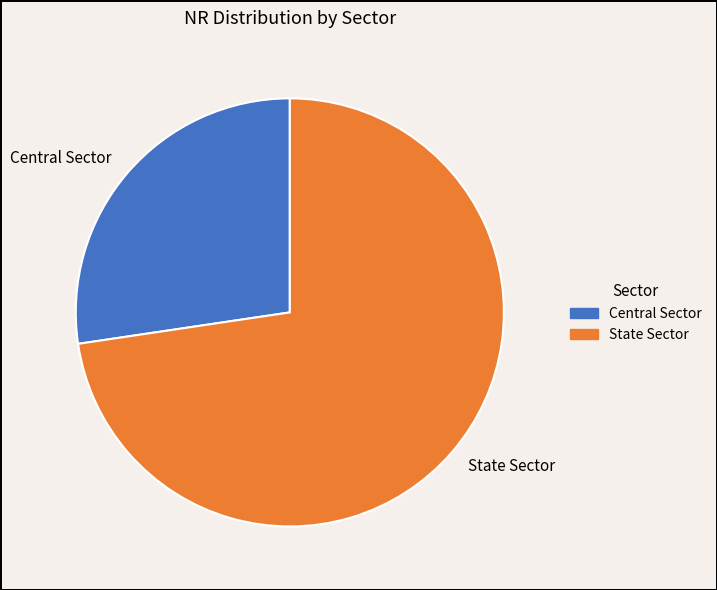

Combined, do Central Sector and State Sector account for over 50%?

Yes